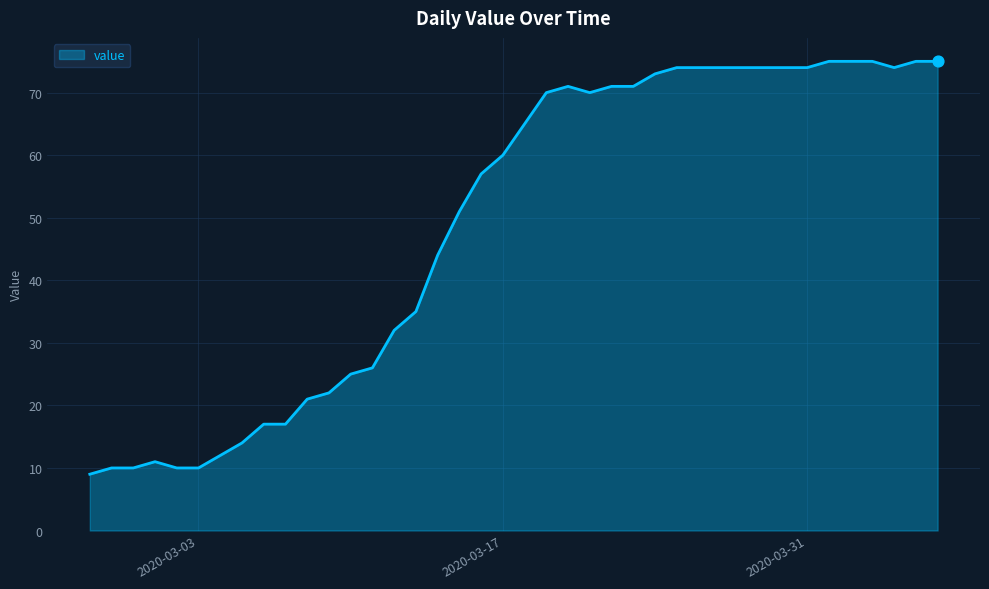

What is the difference between the maximum and minimum values?

66